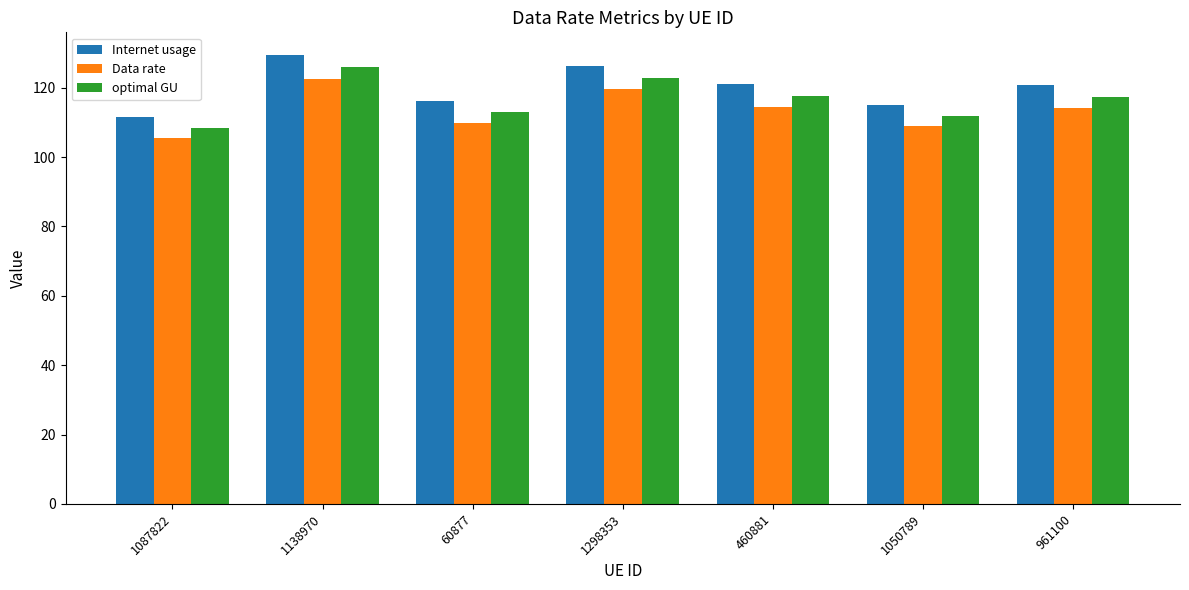

How many groups of bars are there?

7